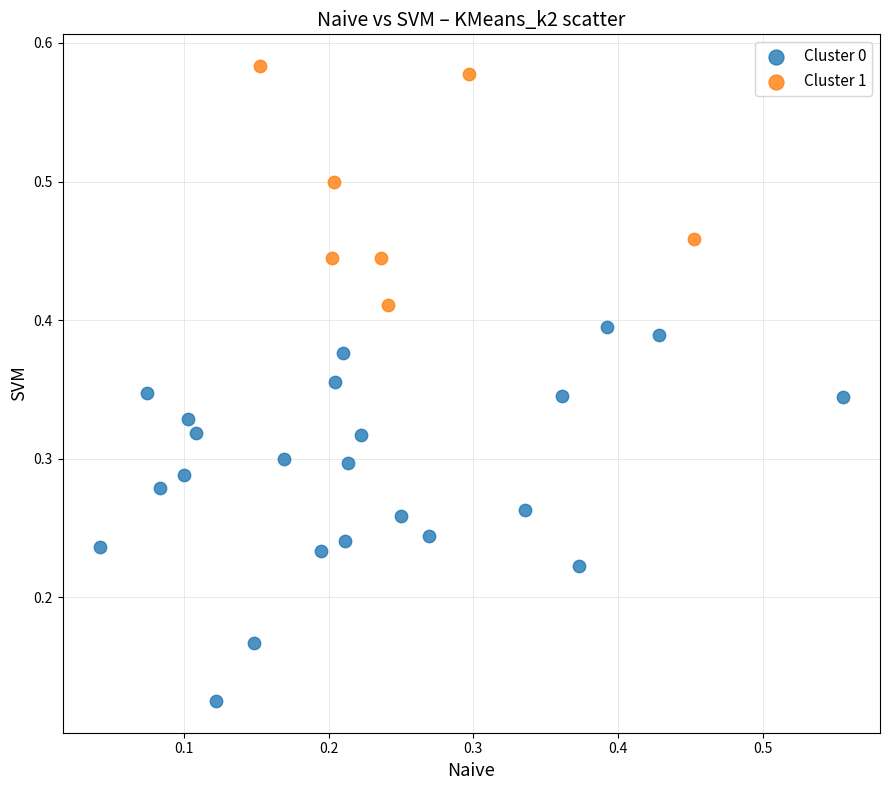

Which series contains the highest Y value?

Cluster 1